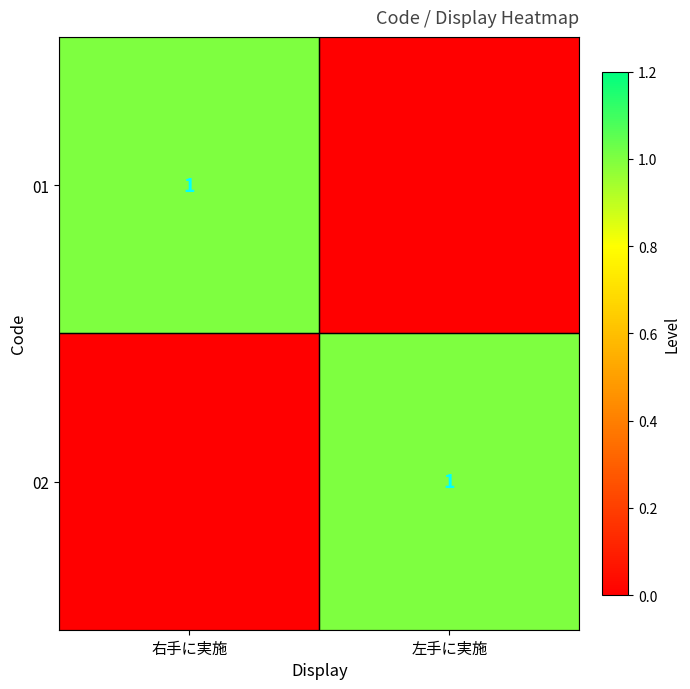

True or false: 01 has a value of 1 at 右手に実施.

True